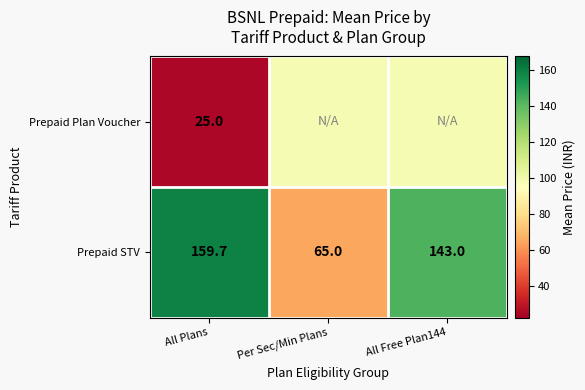

At which label does Prepaid STV reach its peak?

All Plans